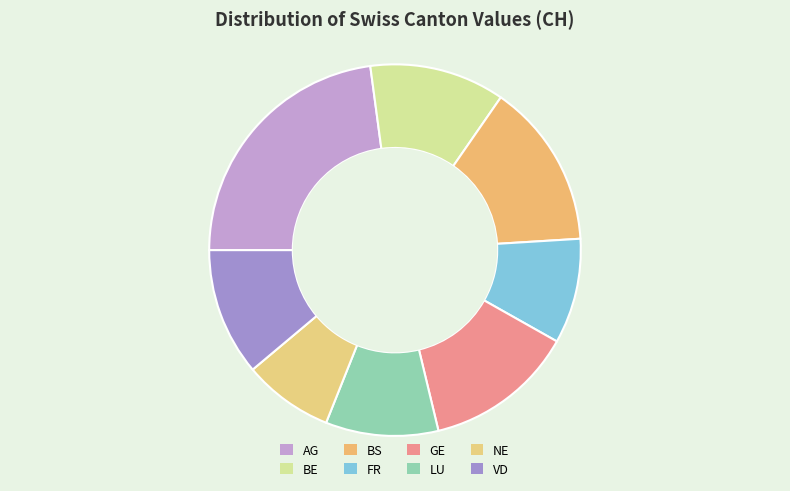

How many segments does this pie chart have?

8